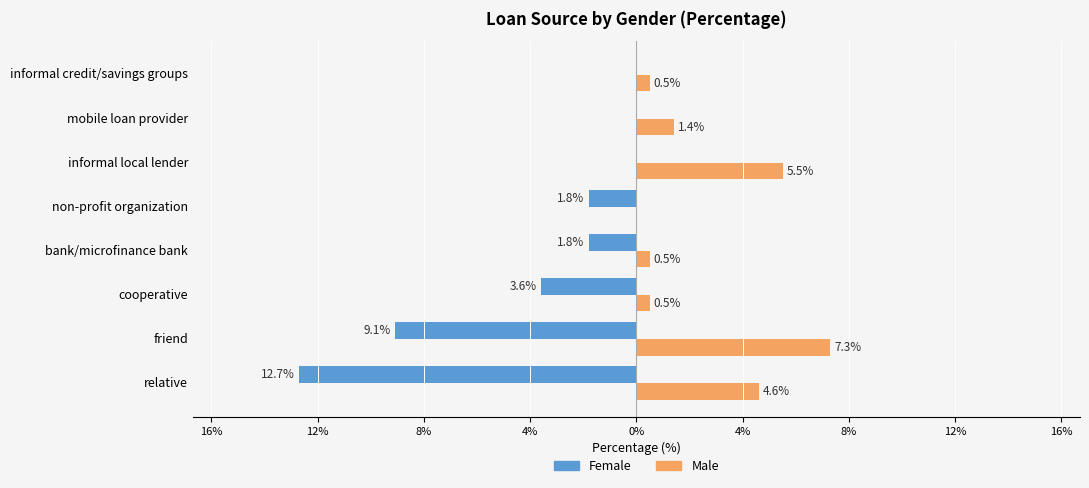

How many distinct data groups are displayed?

2